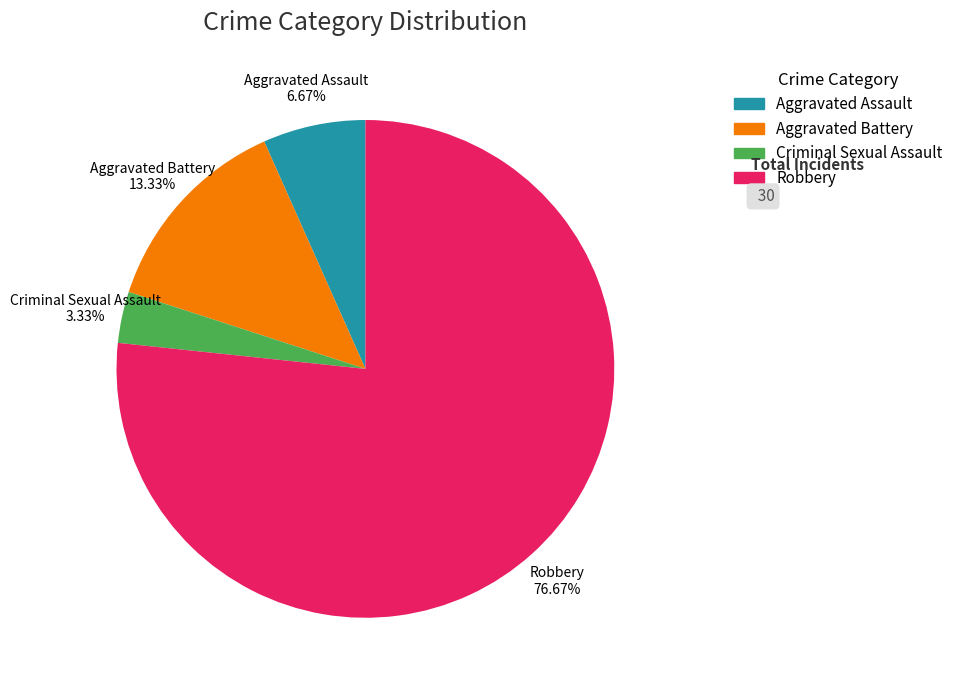

What is the total percentage of Aggravated Battery and Criminal Sexual Assault?

16.7%